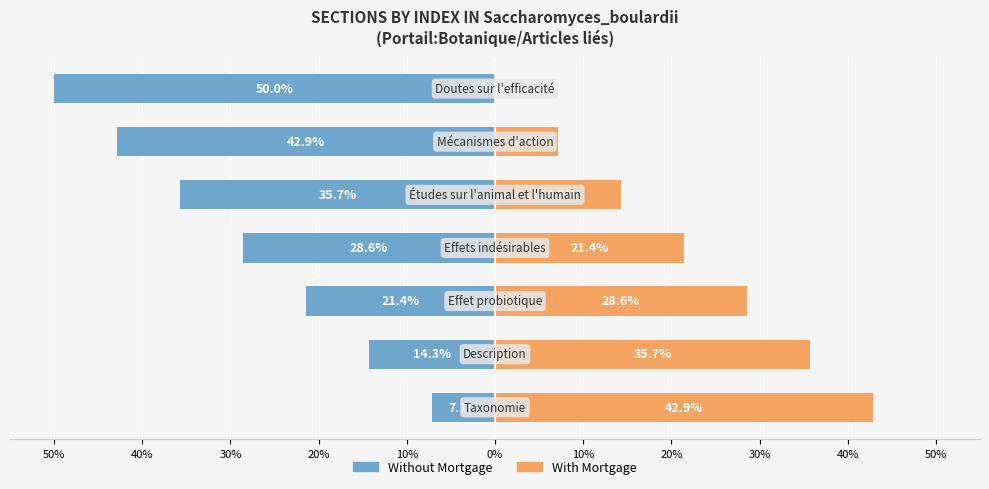

What is the difference between the maximum and minimum values in the With Mortgage series?

42.9